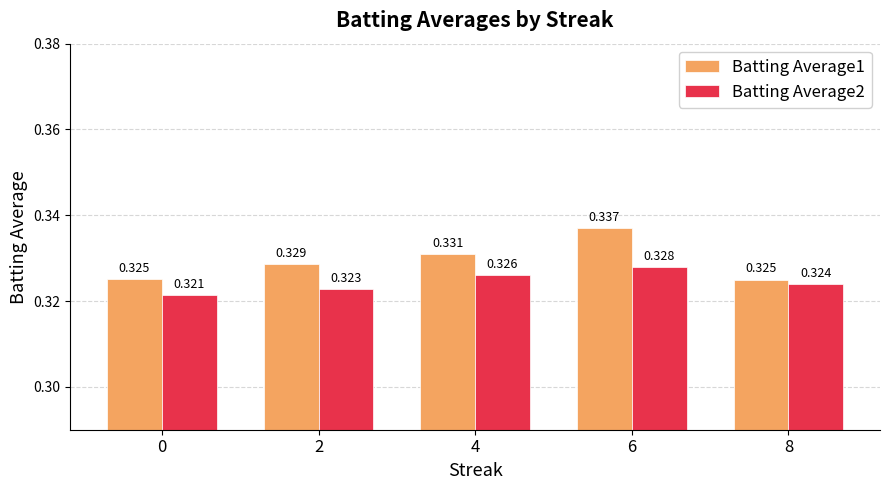

Reading left to right, list all the values displayed in this chart.

Batting Average1: 0.3	0.3	0.3	0.3	0.3
Batting Average2: 0.3	0.3	0.3	0.3	0.3